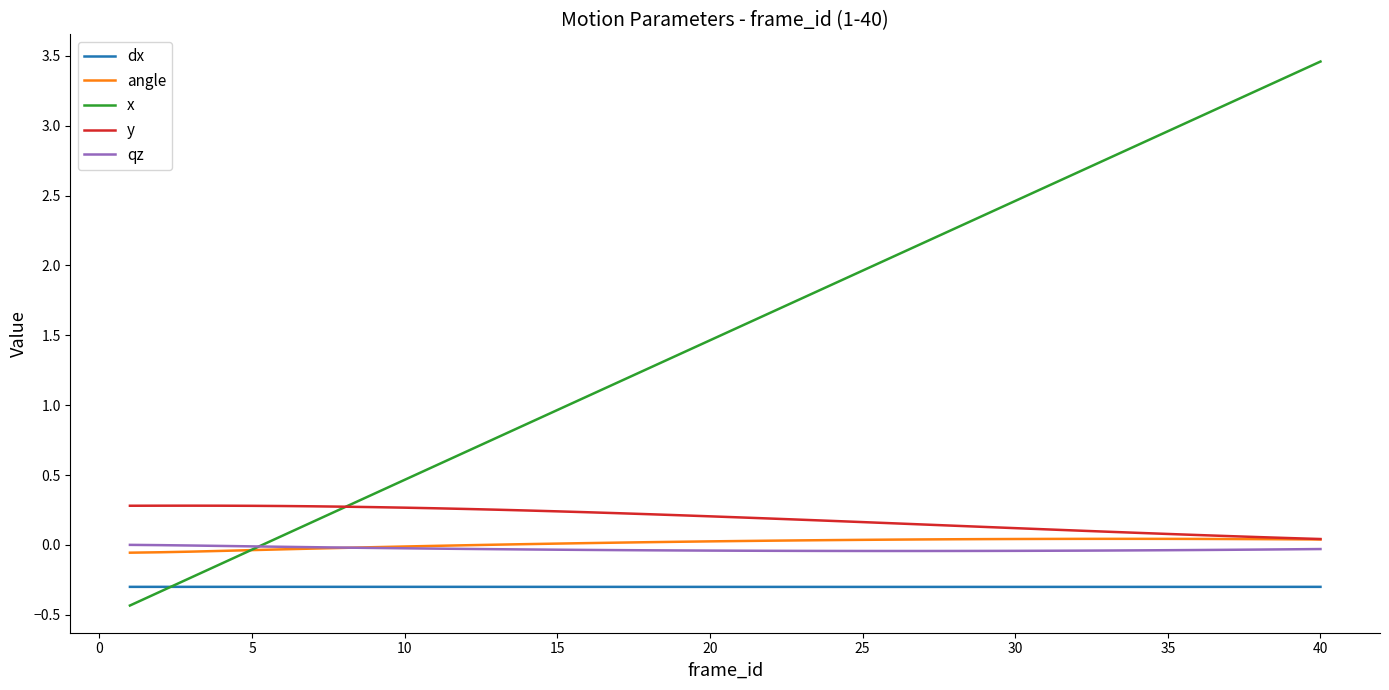

Which series has the largest total across all categories?

x